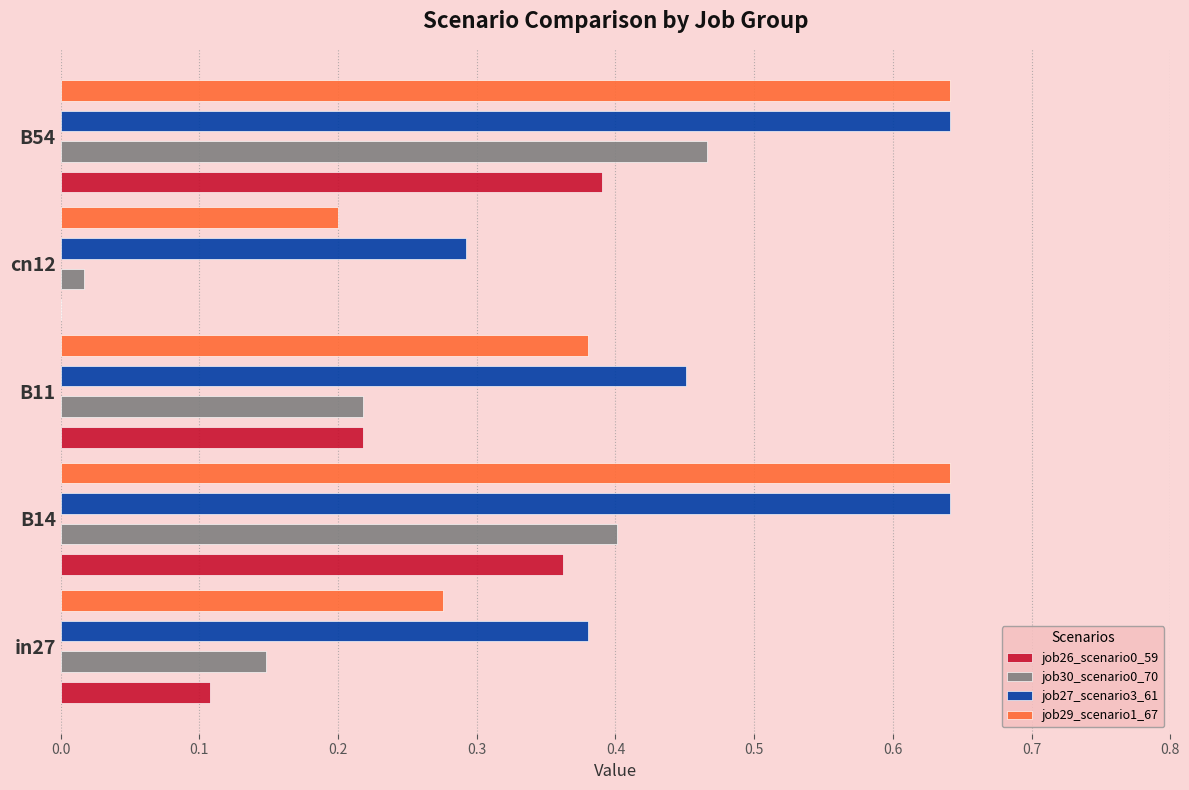

The job29_scenario1_67 series shows 1.1 at B54. True or false?

False